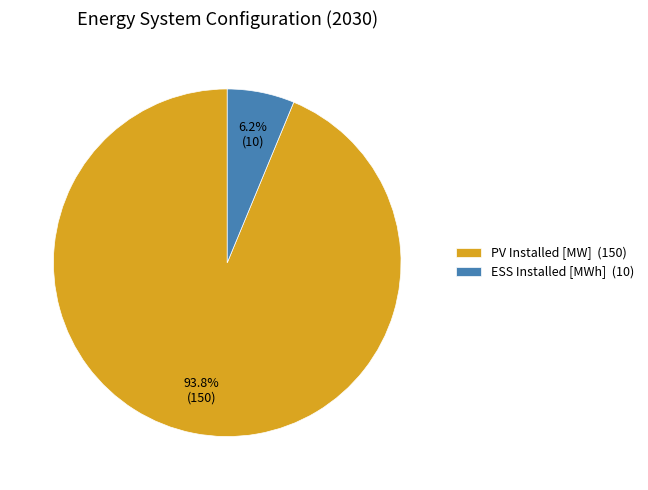

The ESS Installed [MWh] slice represents 1% of the pie. True or false?

False